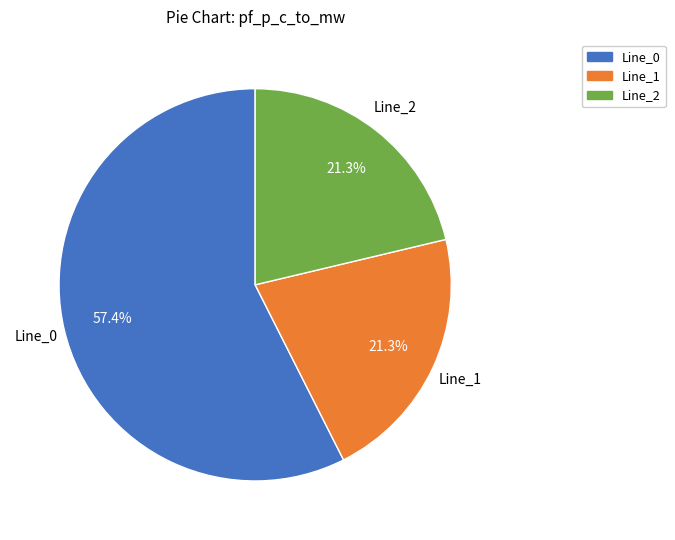

What is the majority slice?

Line_0